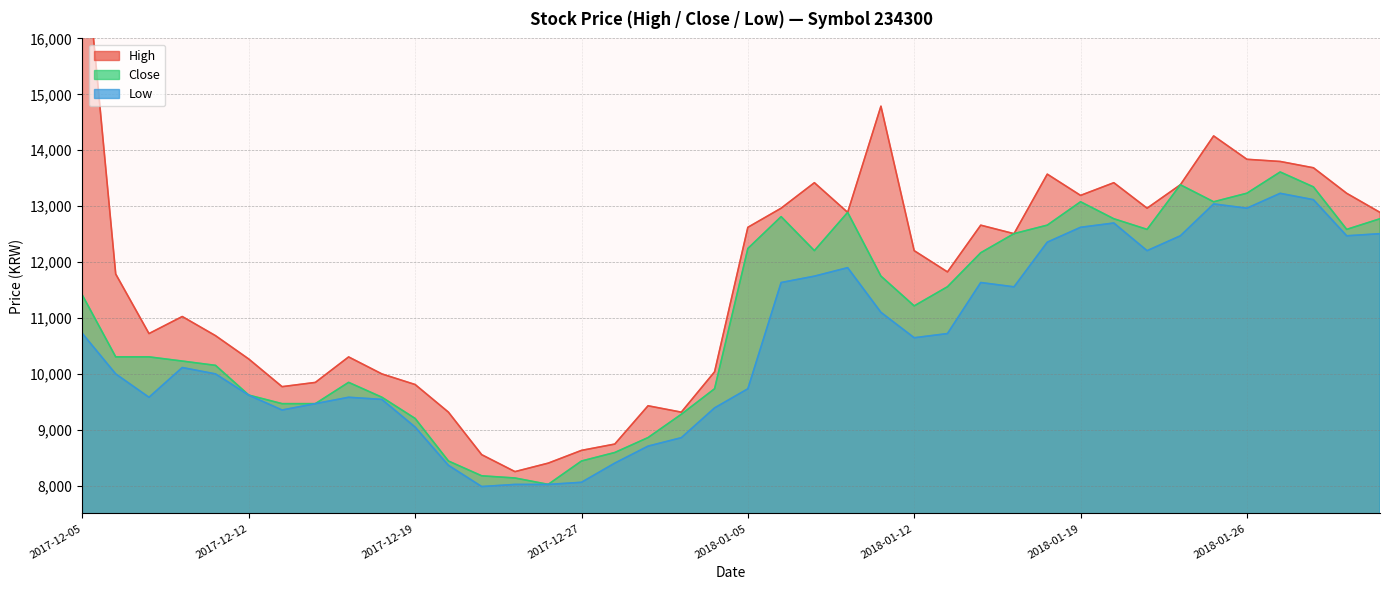

At which category does the chart reach its peak across all series?

2017-12-05